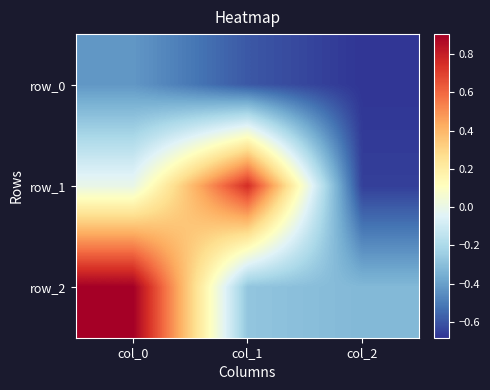

Between col_0 and col_2, which is larger?

col_0